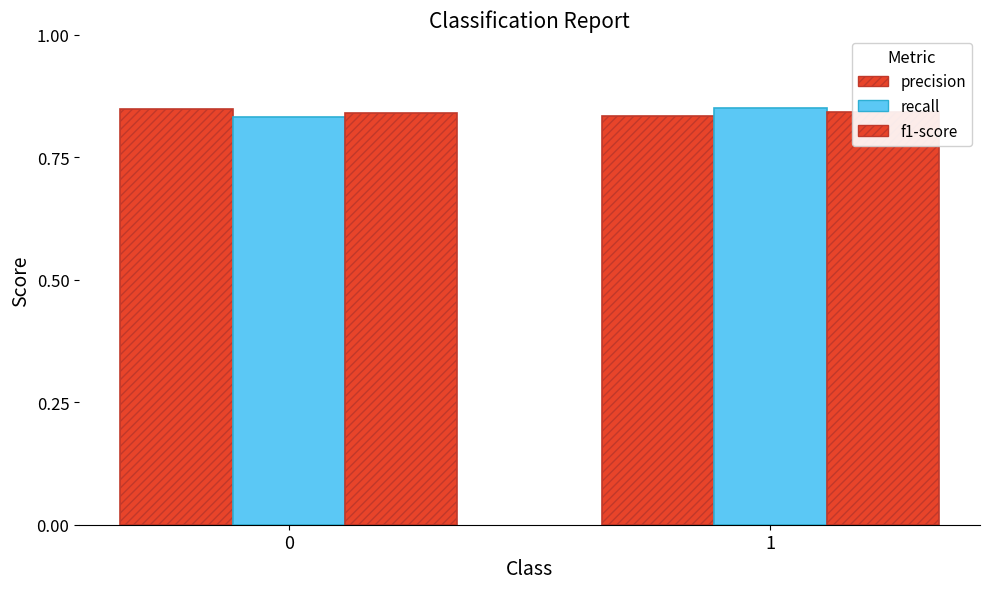

Reading left to right, extract all data points from this chart.

precision: 0.8	0.8
recall: 0.8	0.9
f1-score: 0.8	0.8